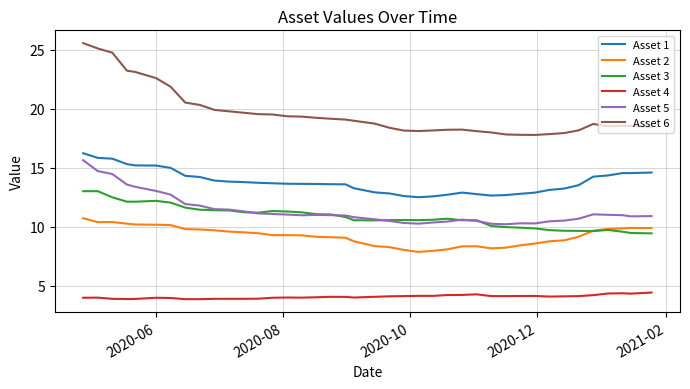

True or false: Asset 2 and Asset 5 intersect in this chart.

False